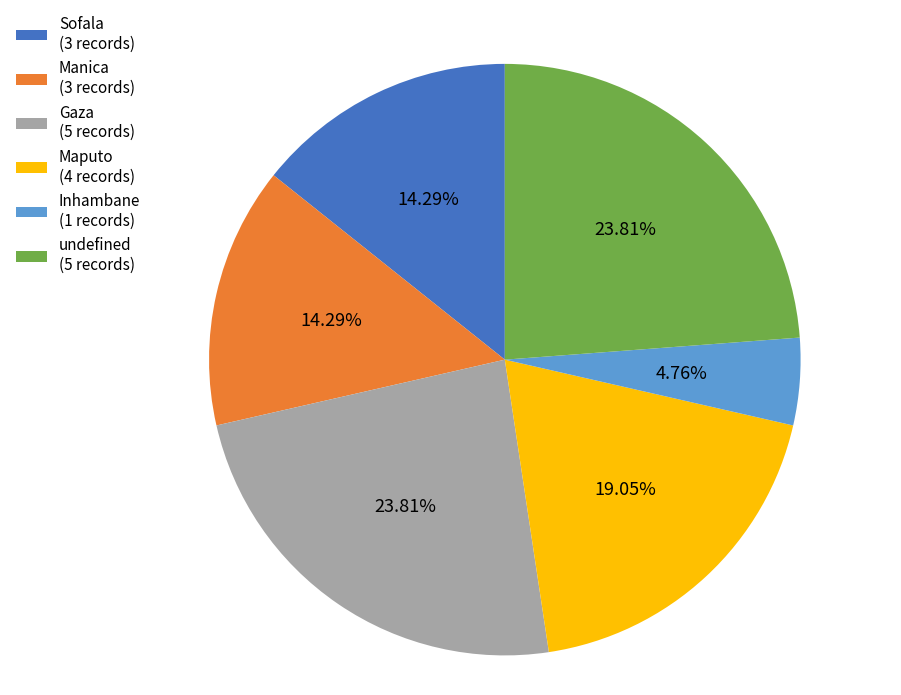

What percentage is the Inhambane slice, to the nearest percent?

5%